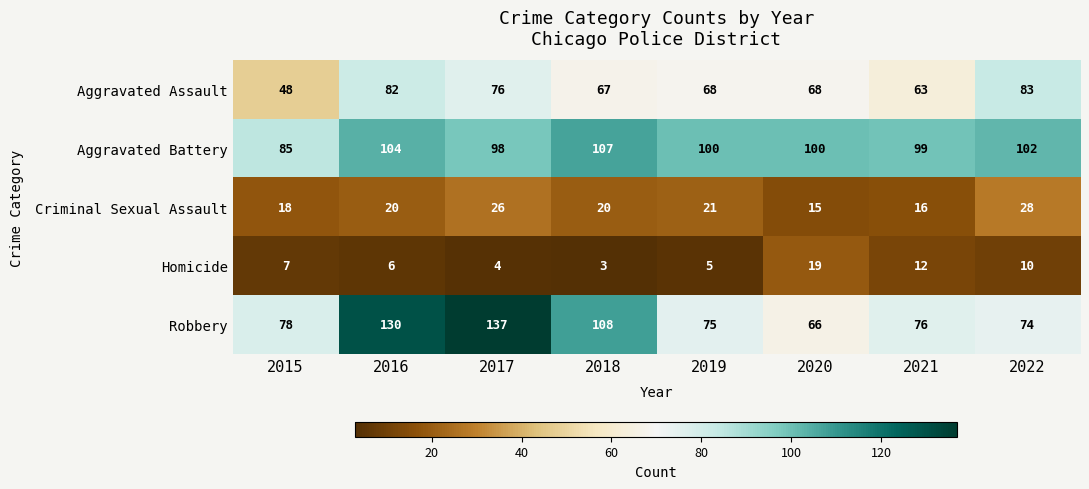

List the series in order of their peak value, lowest first.

Homicide, Criminal Sexual Assault, Aggravated Assault, Aggravated Battery, Robbery